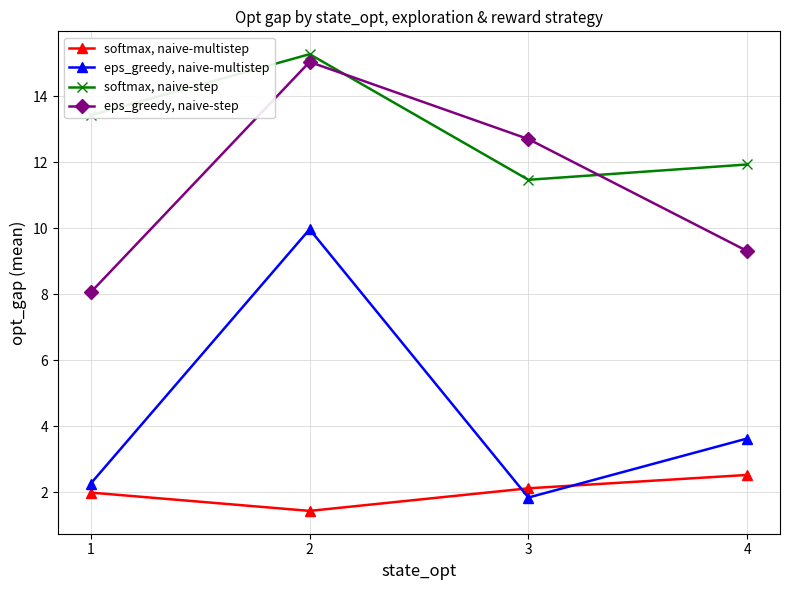

Where is the first local maximum for eps_greedy, naive-step?

2